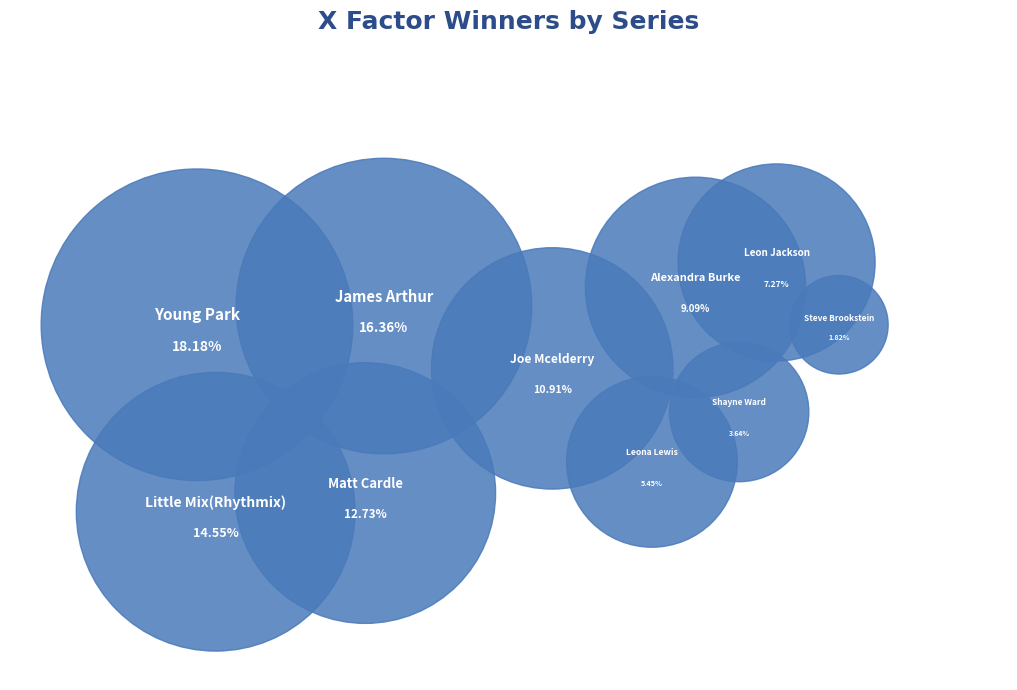

Count the number of slices in the pie.

10